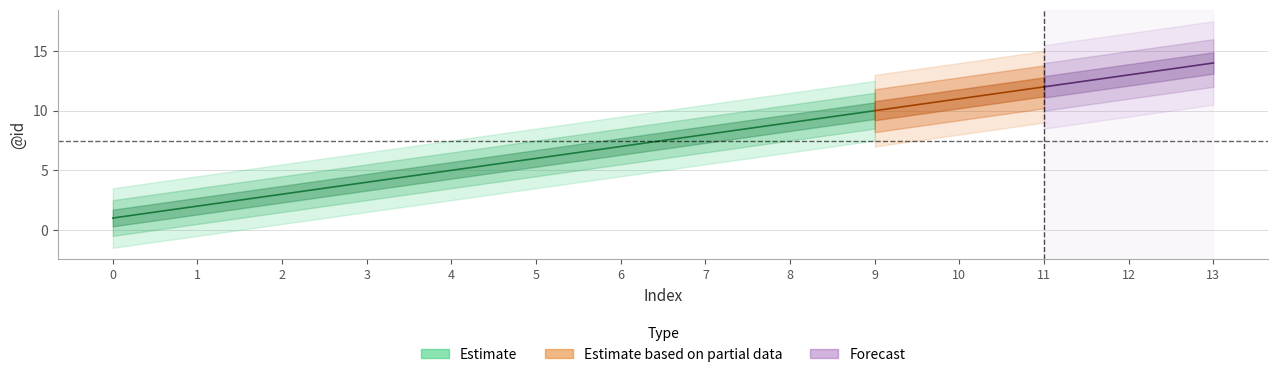

Reading left to right, transcribe all the data shown in this chart.

0=1	1=2	2=3	3=4	4=5	5=6	6=7	7=8	8=9	9=10	10=11	11=12	12=13	13=14